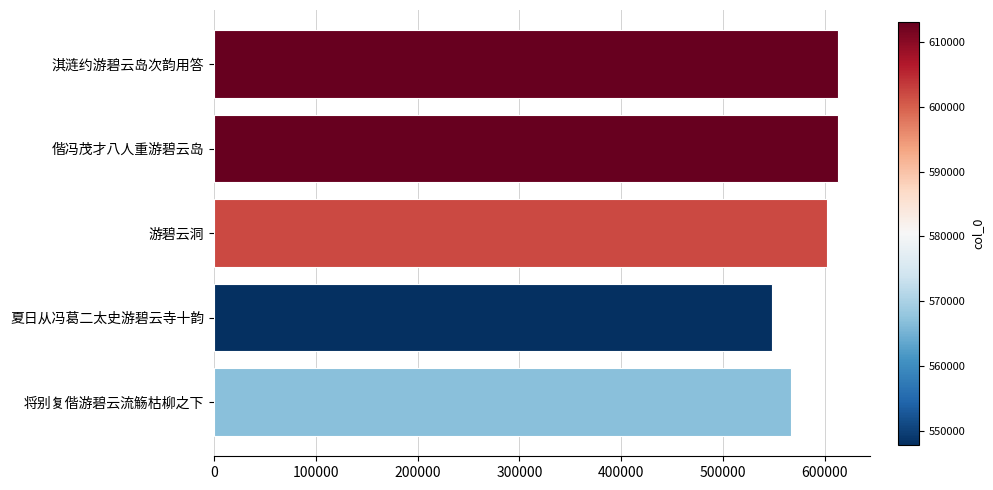

What is the maximum value shown in the chart?

613092